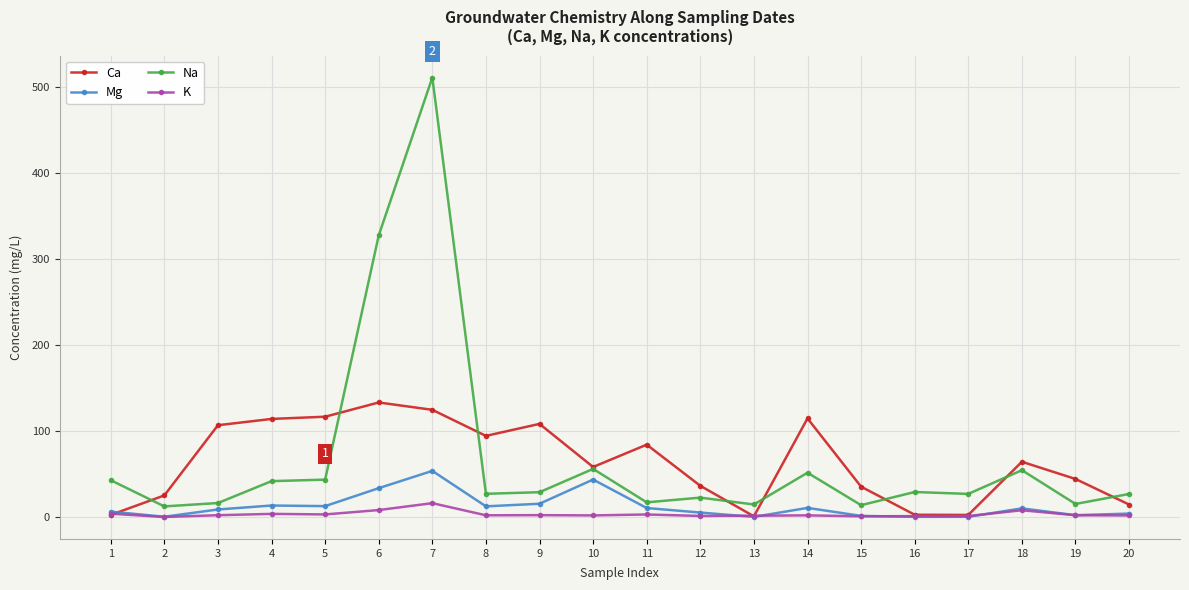

Is it true that Ca equals 15.0 at 20?

True